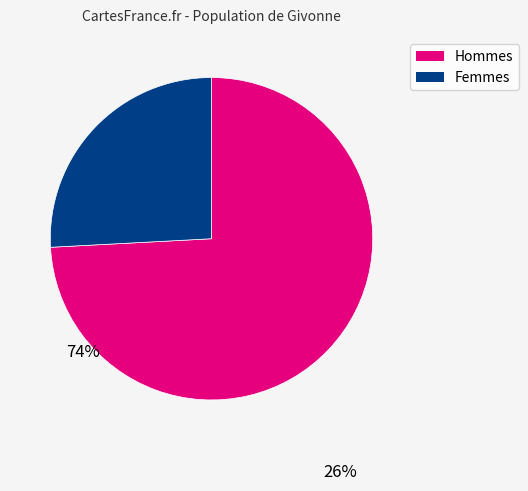

The Hommes slice represents 86% of the pie. True or false?

False